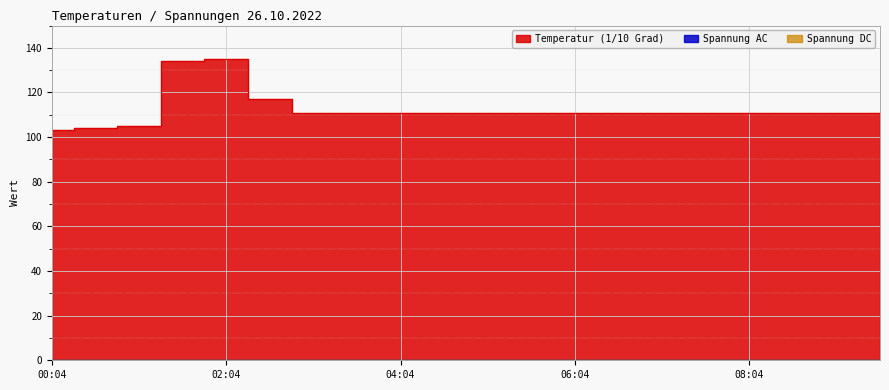

Reading left to right, what are all the values shown in this chart?

Temperatur (1/10 Grad): 00:04=103	00:34=104	01:04=105	01:34=134	02:04=135	02:34=117	03:04=111	03:34=111	04:04=111	04:34=111	05:04=111	05:34=111	06:04=111	06:34=111	07:04=111	07:34=111	08:04=111	08:34=111	09:04=111	09:34=111
Spannung AC: 00:04=0	00:34=0	01:04=0	01:34=0	02:04=0	02:34=0	03:04=0	03:34=0	04:04=0	04:34=0	05:04=0	05:34=0	06:04=0	06:34=0	07:04=0	07:34=0	08:04=0	08:34=0	09:04=0	09:34=0
Spannung DC: 00:04=0	00:34=0	01:04=0	01:34=0	02:04=0	02:34=0	03:04=0	03:34=0	04:04=0	04:34=0	05:04=0	05:34=0	06:04=0	06:34=0	07:04=0	07:34=0	08:04=0	08:34=0	09:04=0	09:34=0